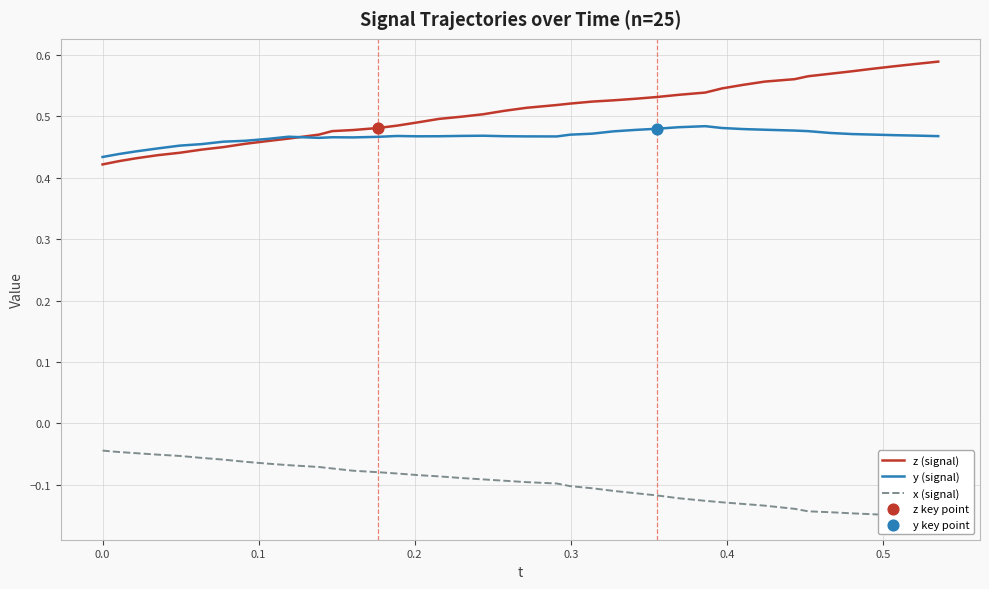

Which series reaches the maximum Y coordinate?

z (signal)